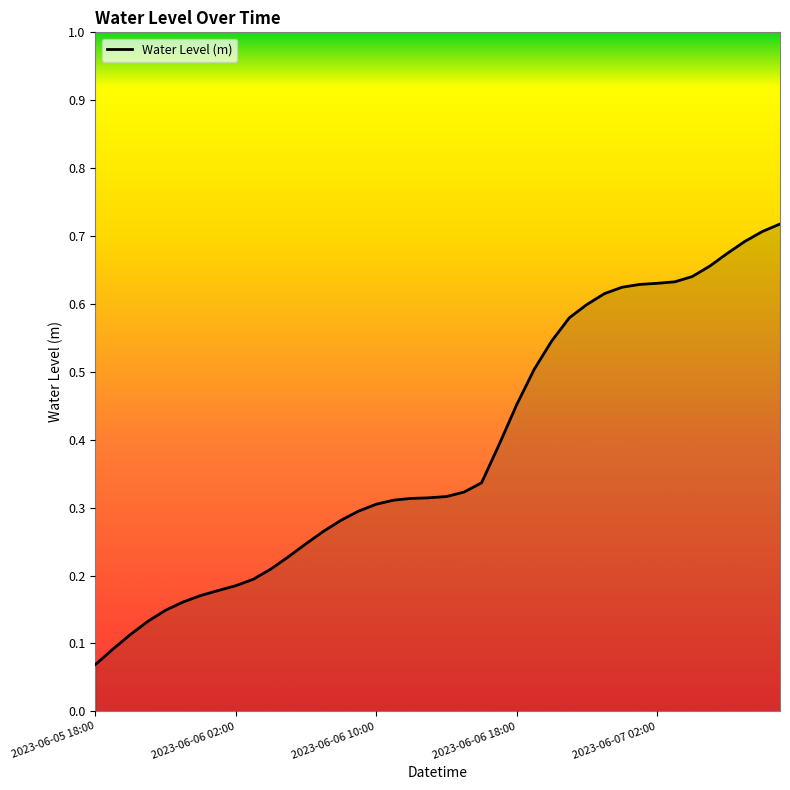

List the labels in order of value, smallest first.

2023-06-05 18:00, 2023-06-05 19:00, 2023-06-05 20:00, 2023-06-05 21:00, 2023-06-05 22:00, 2023-06-05 23:00, 2023-06-06 00:00, 2023-06-06 01:00, 2023-06-06 02:00, 2023-06-06 03:00, 2023-06-06 04:00, 2023-06-06 05:00, 2023-06-06 06:00, 2023-06-06 07:00, 2023-06-06 08:00, 2023-06-06 09:00, 2023-06-06 10:00, 2023-06-06 11:00, 2023-06-06 12:00, 2023-06-06 13:00, 2023-06-06 14:00, 2023-06-06 15:00, 2023-06-06 16:00, 2023-06-06 17:00, 2023-06-06 18:00, 2023-06-06 19:00, 2023-06-06 20:00, 2023-06-06 21:00, 2023-06-06 22:00, 2023-06-06 23:00, 2023-06-07 00:00, 2023-06-07 01:00, 2023-06-07 02:00, 2023-06-07 03:00, 2023-06-07 04:00, 2023-06-07 05:00, 2023-06-07 06:00, 2023-06-07 07:00, 2023-06-07 08:00, 2023-06-07 09:00